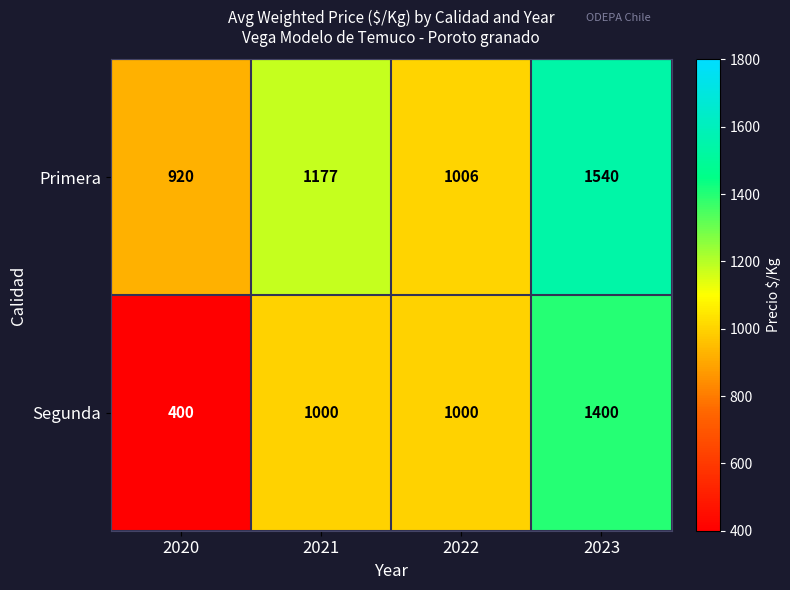

Which category has the highest value across all series?

2023